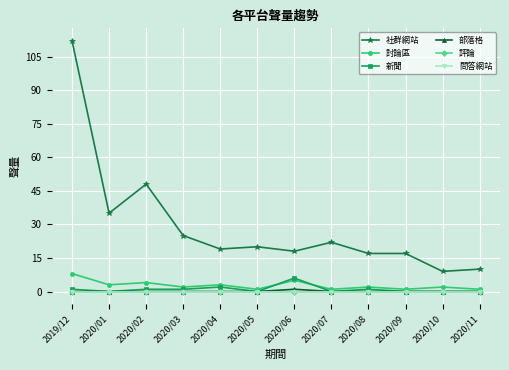

True or false: 社群網站 and 部落格 intersect in this chart.

False